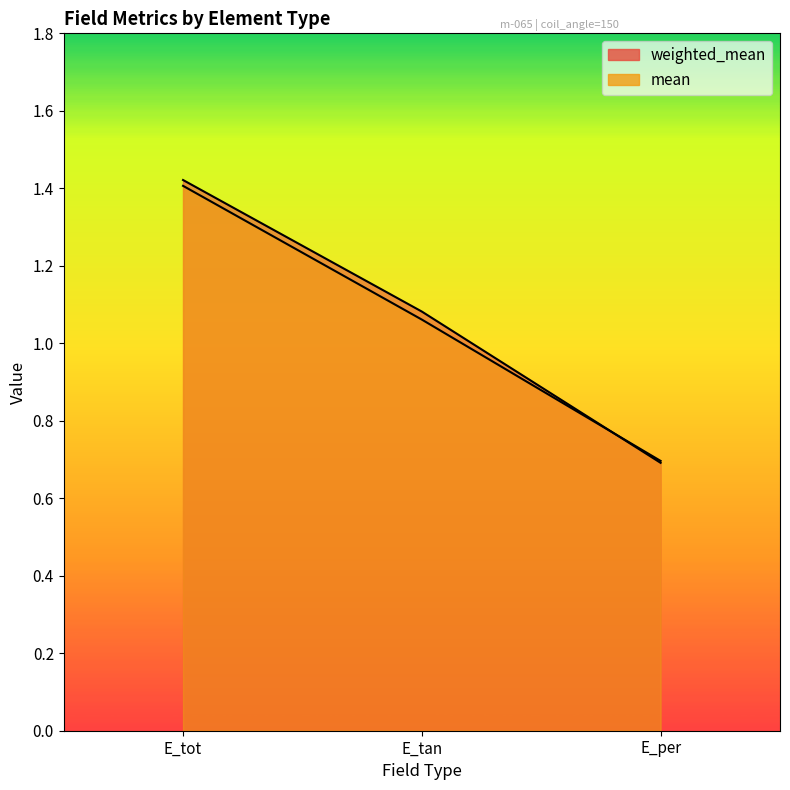

What is the value of the weighted_mean point at the 1st from the left?

1.4